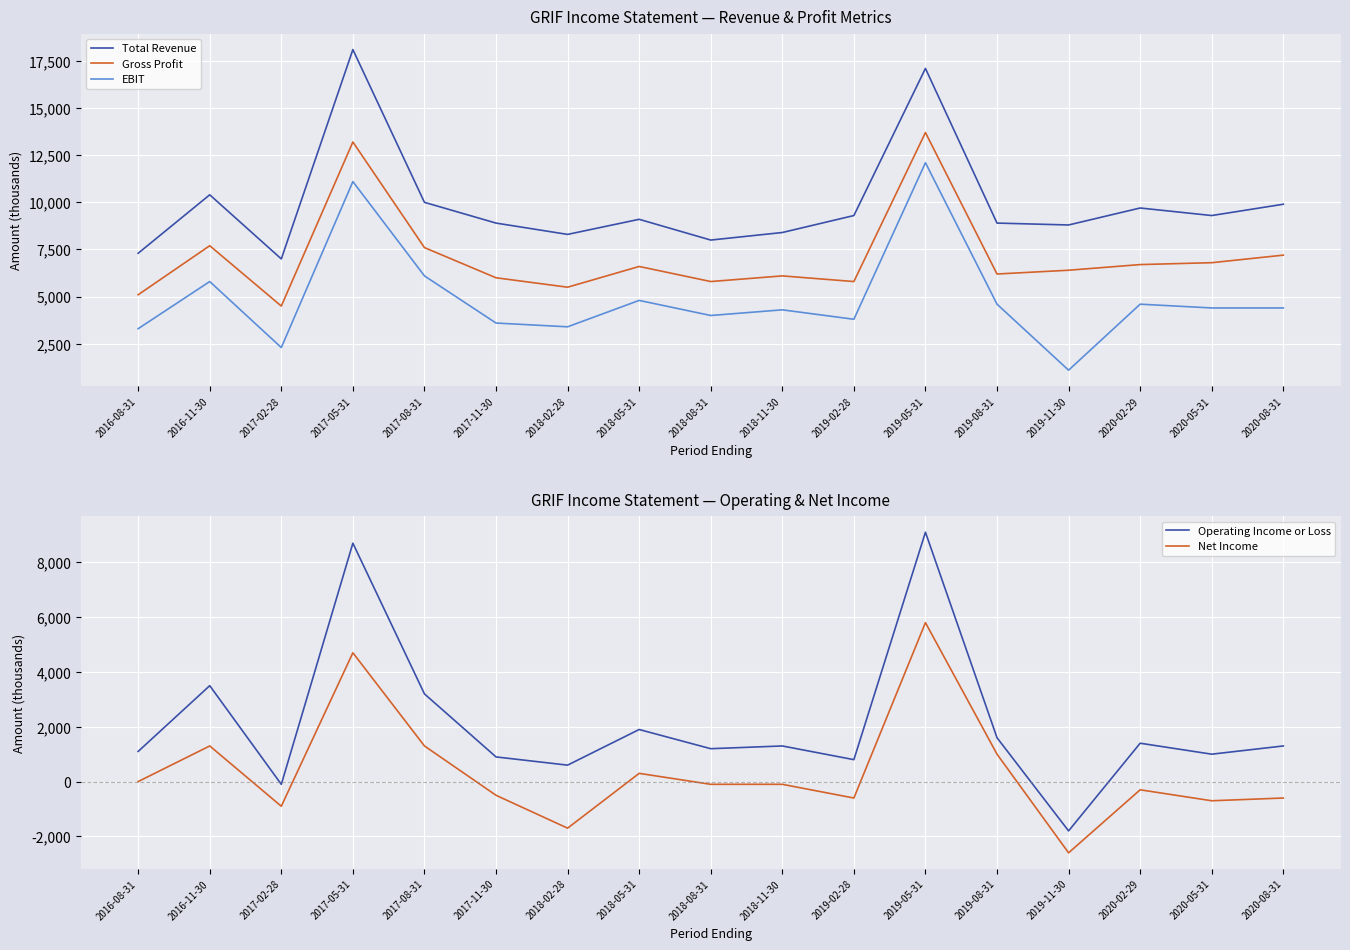

Rank the categories by Operating Income or Loss value from highest to lowest.

2019-05-31, 2017-05-31, 2016-11-30, 2017-08-31, 2018-05-31, 2019-08-31, 2020-02-29, 2018-11-30, 2020-08-31, 2018-08-31, 2016-08-31, 2020-05-31, 2017-11-30, 2019-02-28, 2018-02-28, 2017-02-28, 2019-11-30